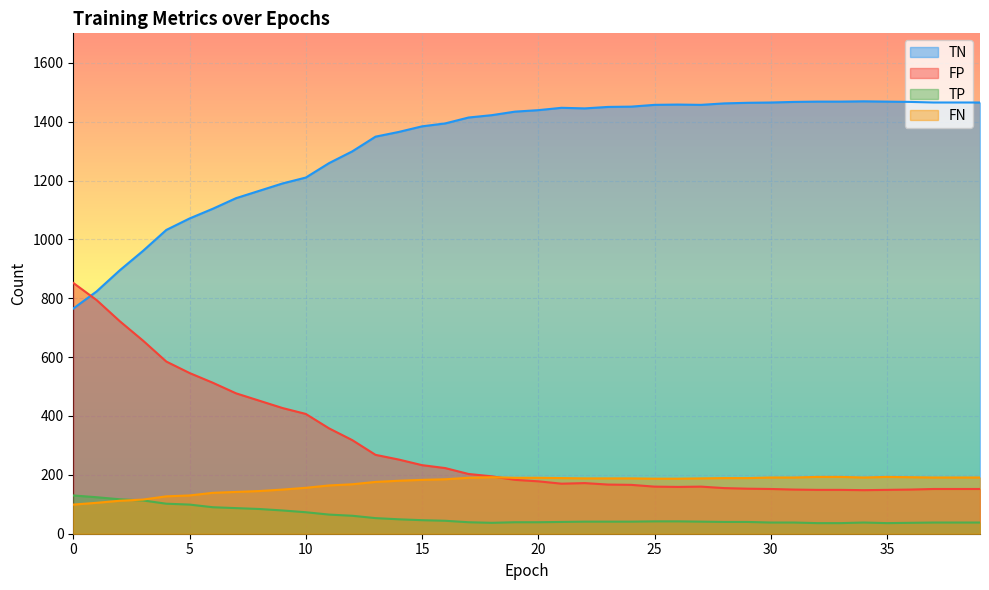

What is the value of the TP point at the 7th from the left?

90